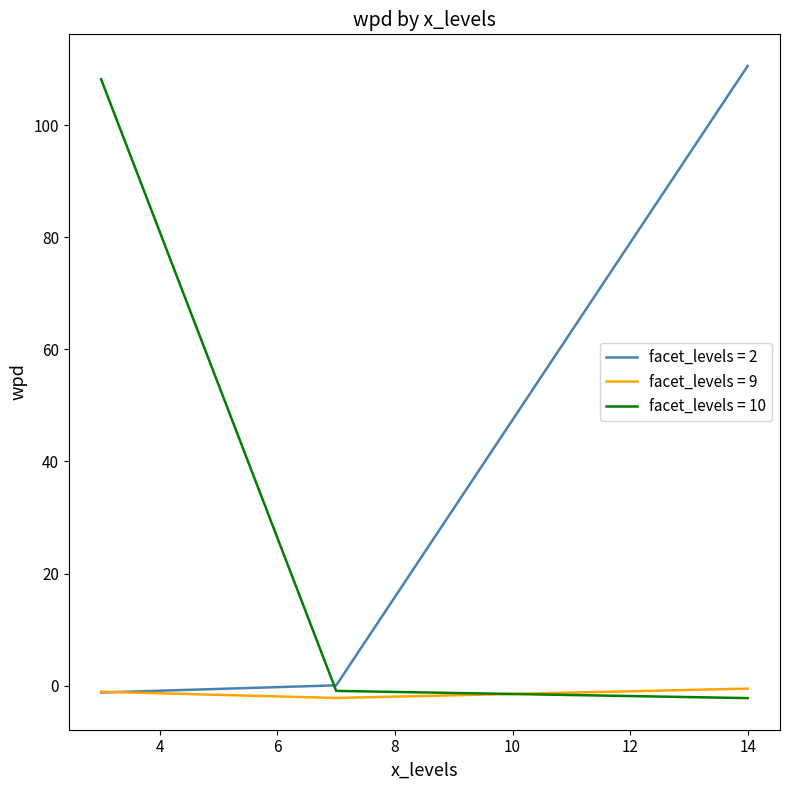

What is the maximum value shown in the chart?

110.5